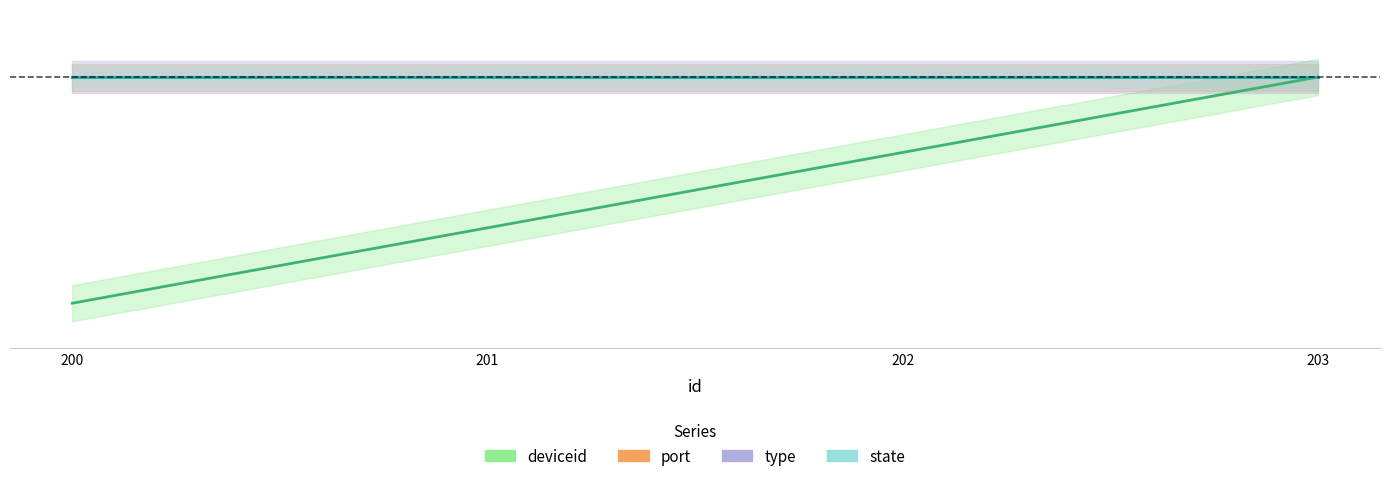

True or false: port has a value of 0.5 at 202.

False